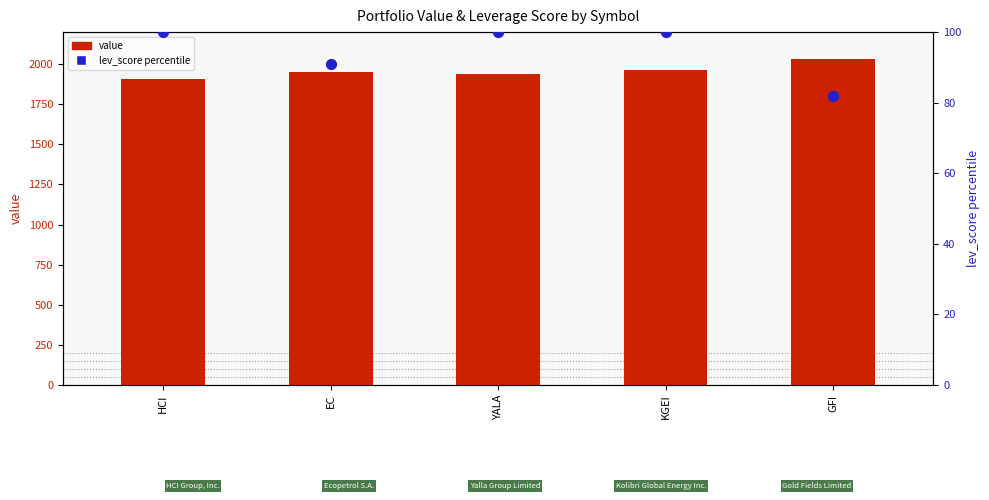

Which series has the largest total across all categories?

value